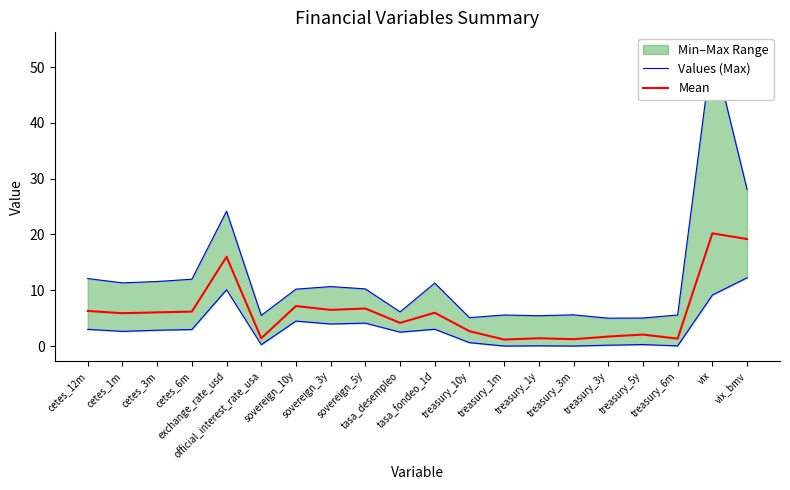

How many interior local peaks does the Values (Max) series have?

6